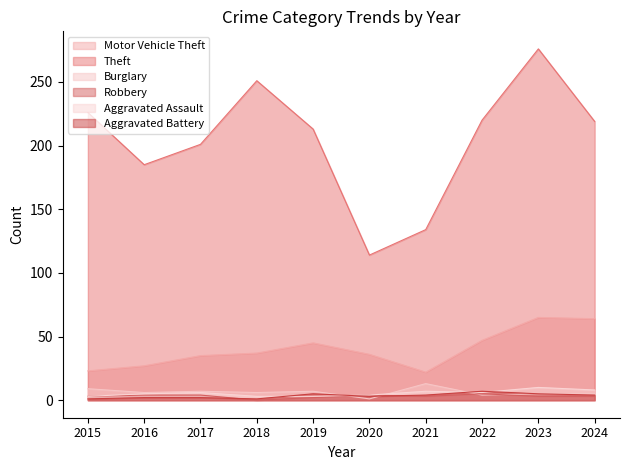

The Motor Vehicle Theft series shows 11 at 2021. True or false?

False